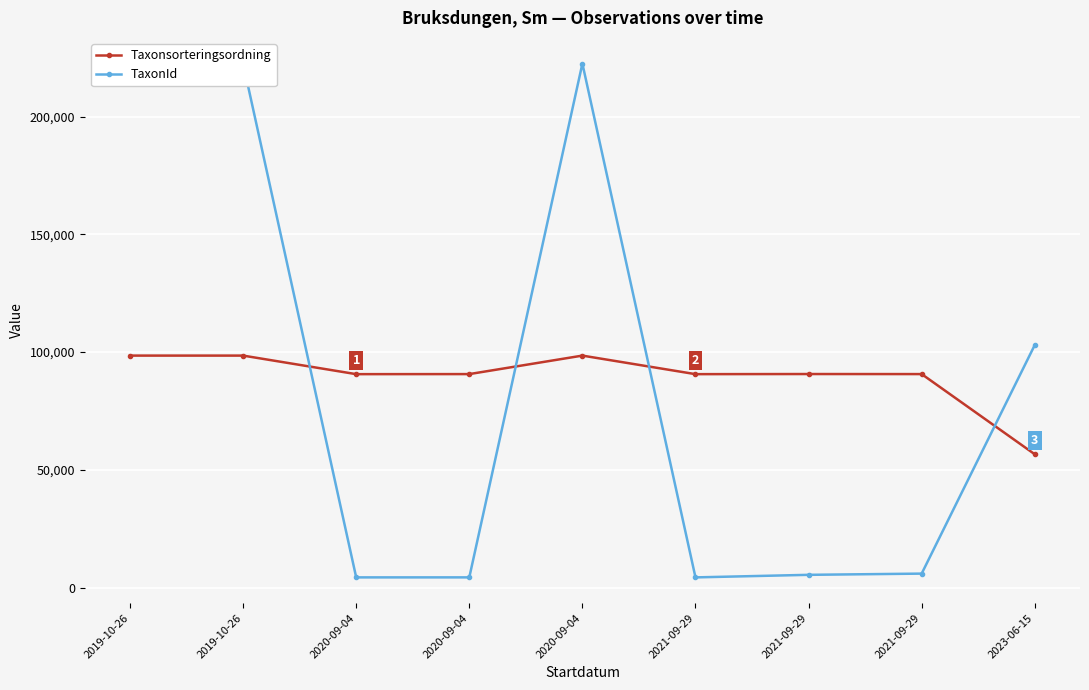

Reading left to right, what are all the values shown in this chart?

Taxonsorteringsordning: 2019-10-26=98520	2019-10-26=98520	2020-09-04=90645	2020-09-04=90671	2020-09-04=98520	2021-09-29=90645	2021-09-29=90696	2021-09-29=90674	2023-06-15=56632
TaxonId: 2019-10-26=222498	2019-10-26=222498	2020-09-04=4361	2020-09-04=4368	2020-09-04=222498	2021-09-29=4361	2021-09-29=5448	2021-09-29=5964	2023-06-15=103012